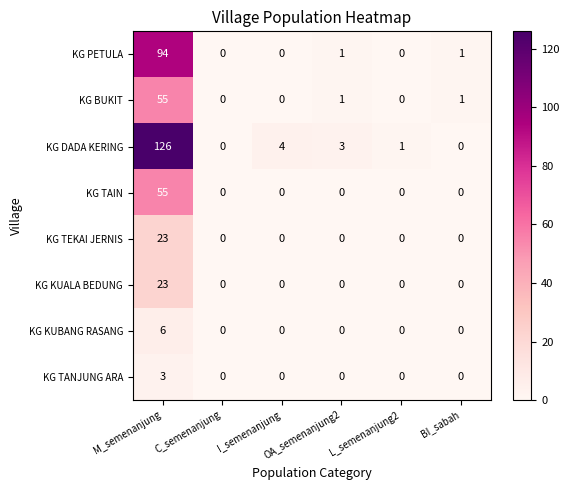

What is the average value of the KG BUKIT series?

10